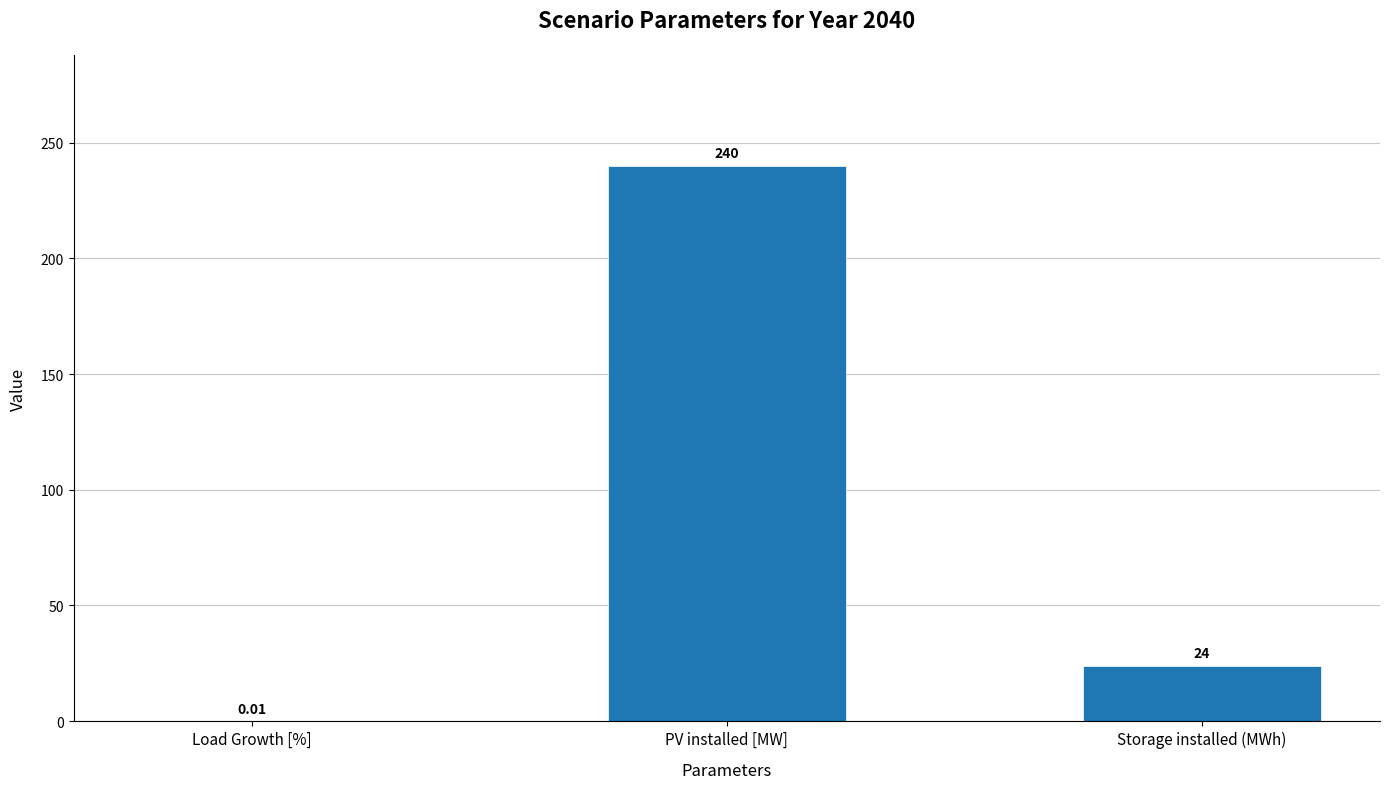

Which has a higher value, Storage installed (MWh) or Load Growth [%]?

Storage installed (MWh)